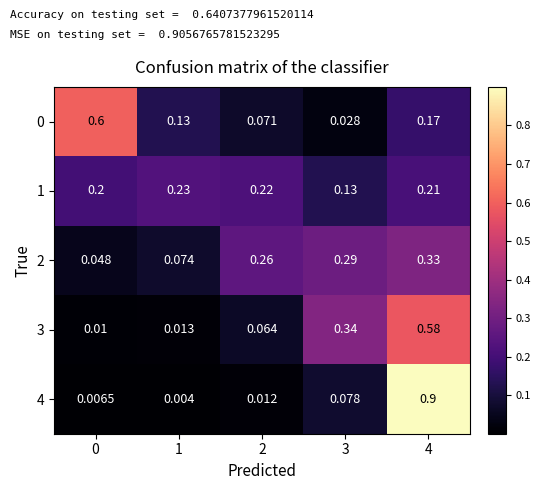

Is the value of 1 at 1 greater than the value of 2 at 4?

No